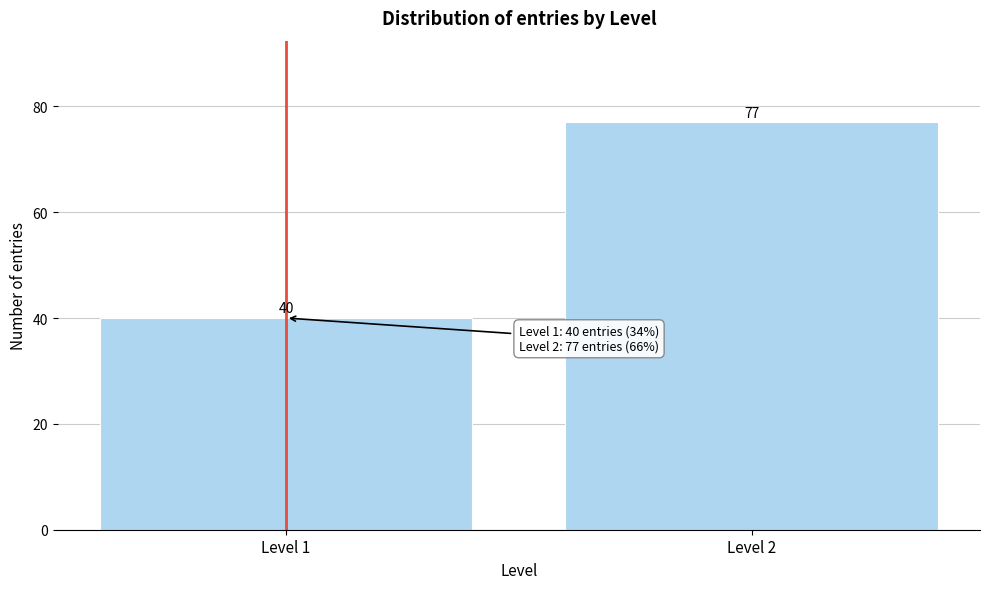

Reading right to left, transcribe all the data shown in this chart.

77	40